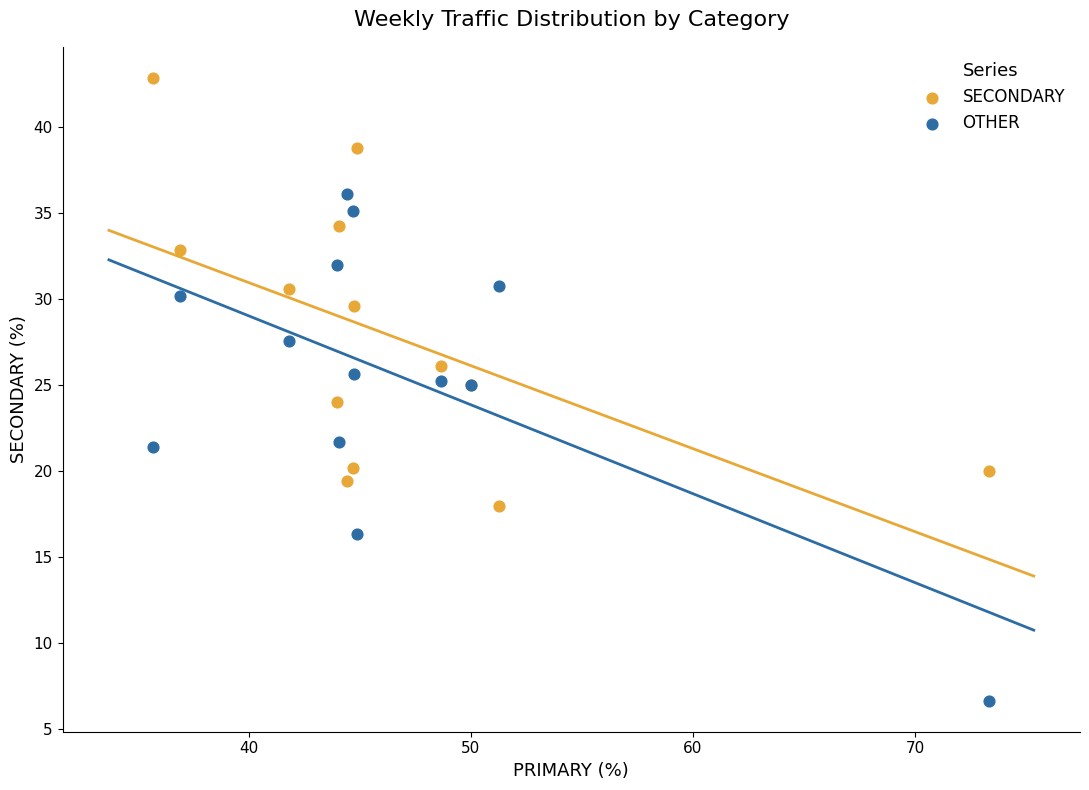

Which series contains the highest Y value?

SECONDARY